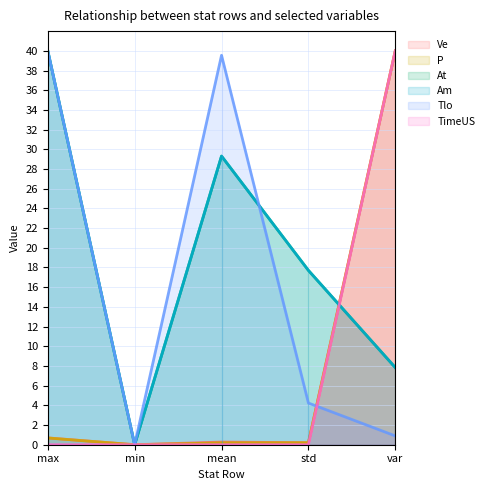

What are all the series names shown in the legend?

TimeUS, Ve, P, At, Am, Tlo